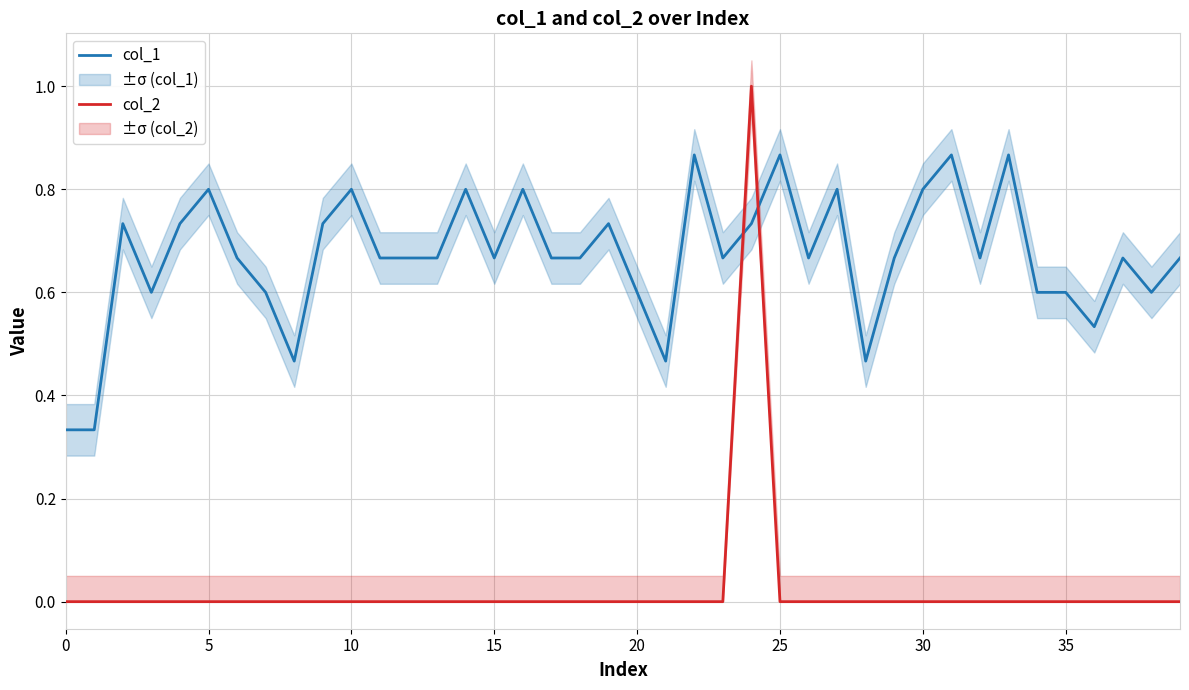

What is the sum of all col_1 values?

26.8